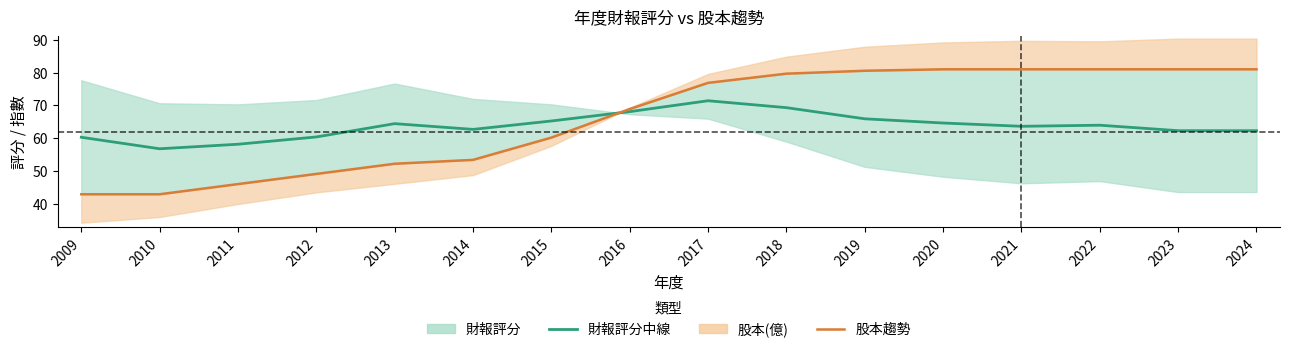

What is the average value of the 財報評分中線 series?

63.8